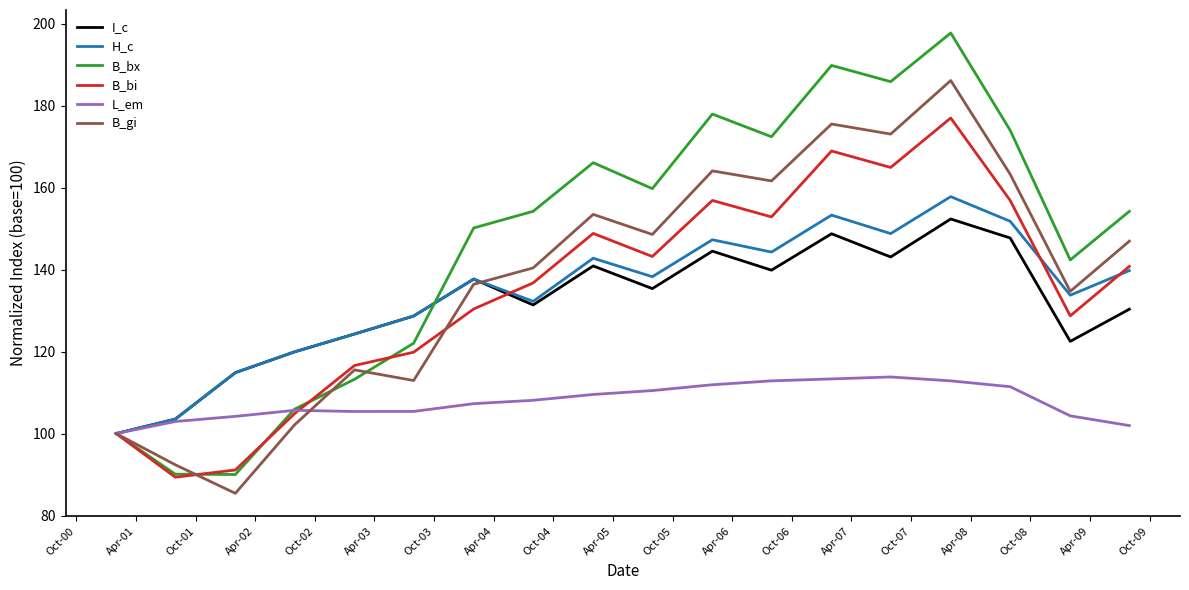

Which series has the widest spread of values?

B_bx